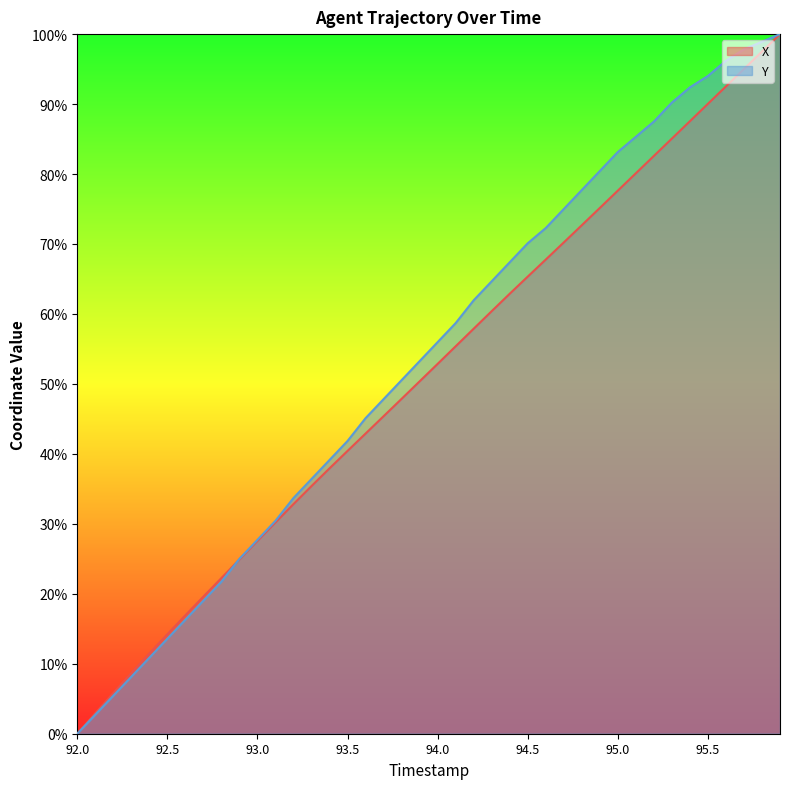

Which series ends up on top after the final intersection of Y and X?

Y